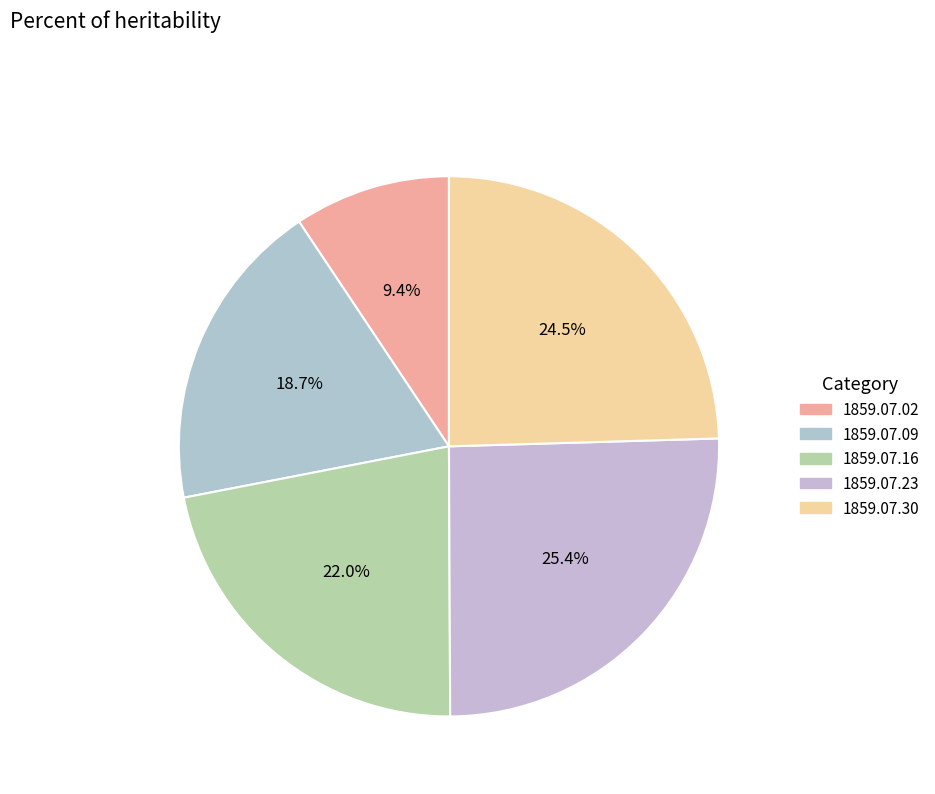

To the nearest percent, what is the average slice percentage?

20%